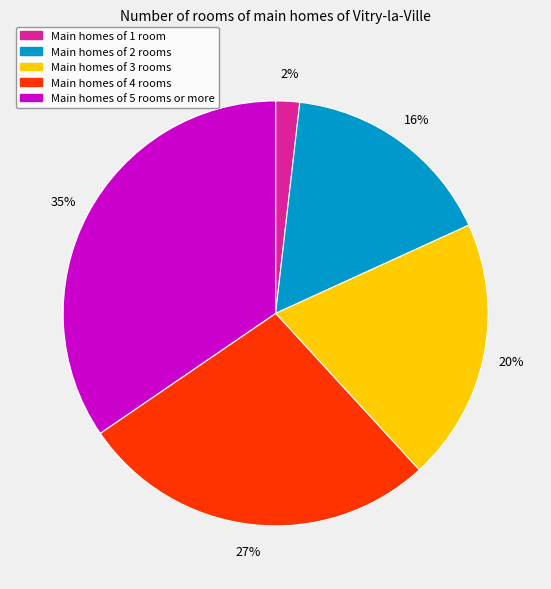

Does any single category account for the majority?

No